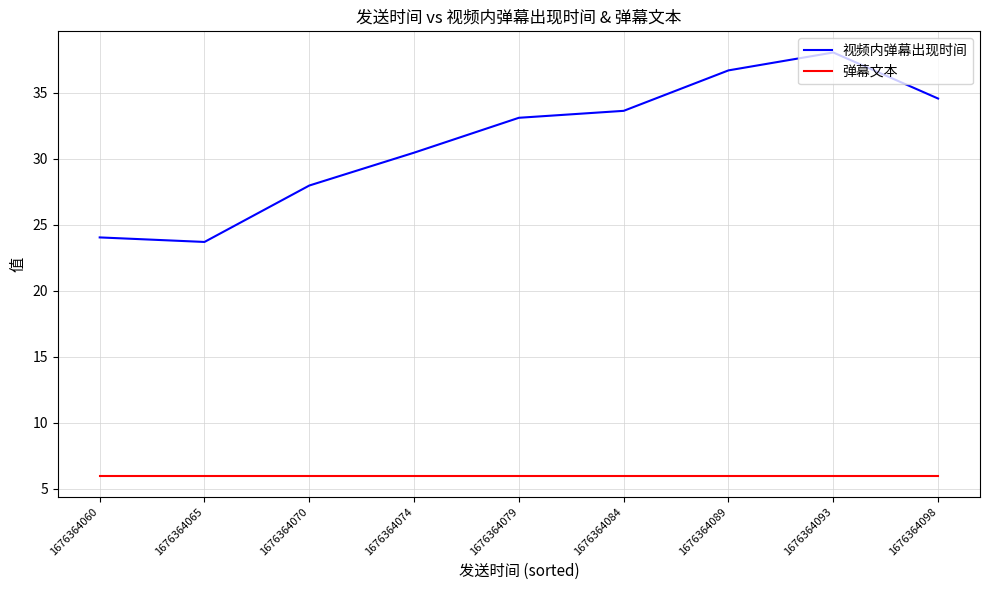

The value of 弹幕文本 at 1676364093 is 6.0. True or false?

True